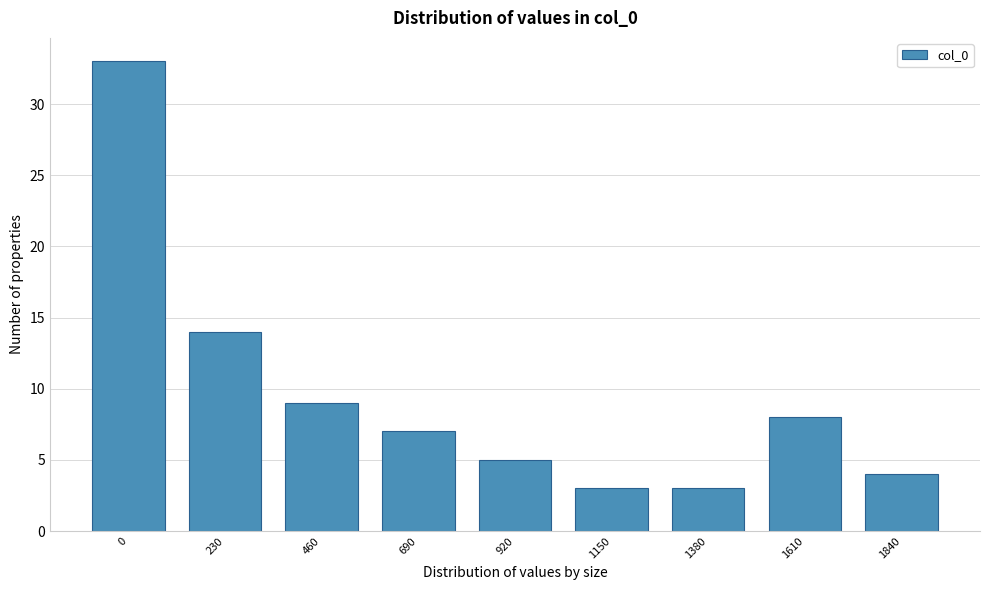

Reading left to right, extract all data points from this chart.

33	14	9	7	5	3	3	8	4